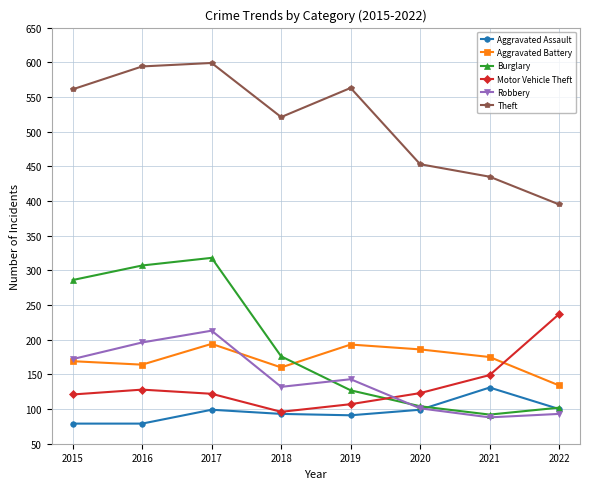

How many interior local peaks does the Theft series have?

2